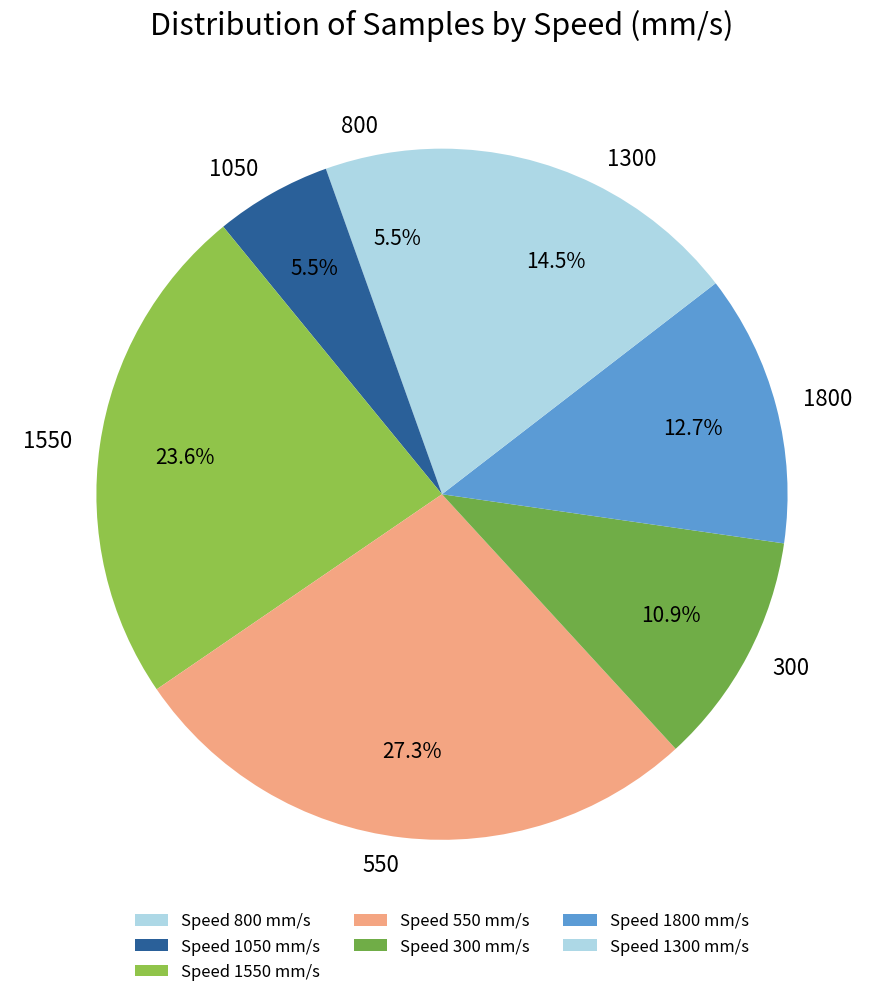

Combined, what portion of the pie is 1050 and 1550?

29.1%